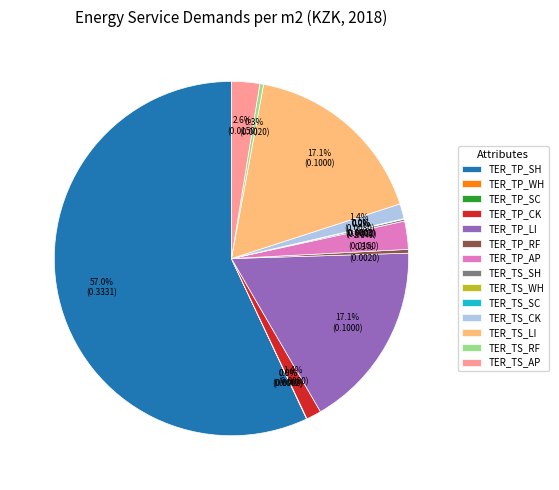

To the nearest percent, what percentage of the pie is TER_TP_AP?

3%